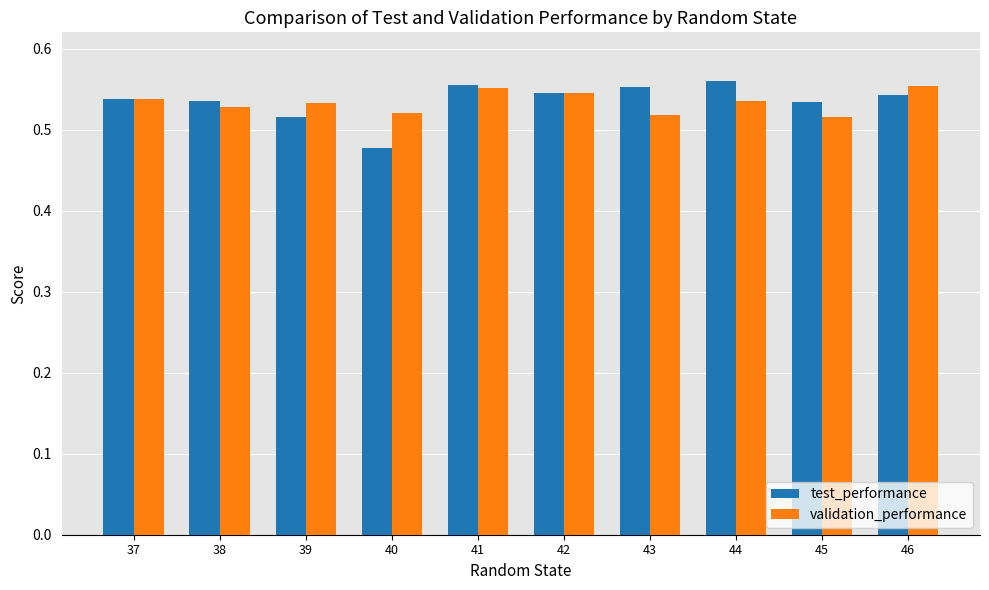

Which series has the largest range (max minus min)?

test_performance